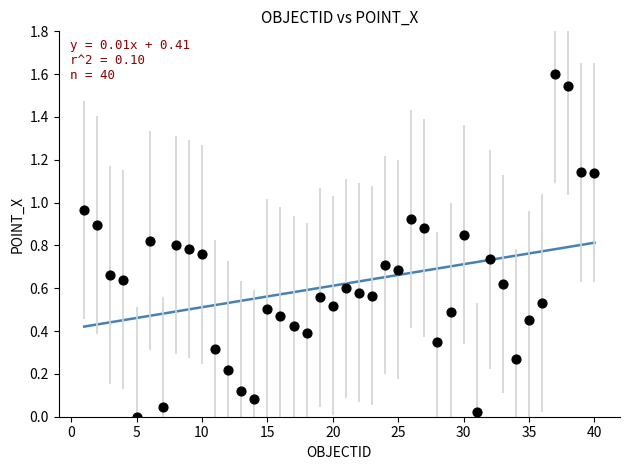

What is the range of Y values (max minus min)?

1.6